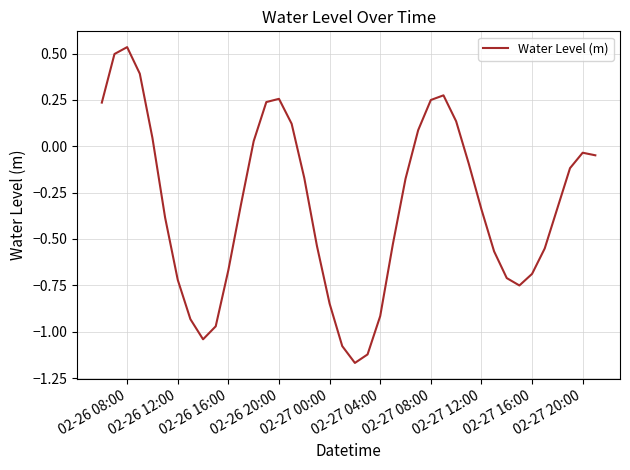

What is the difference between the maximum and minimum values?

1.7